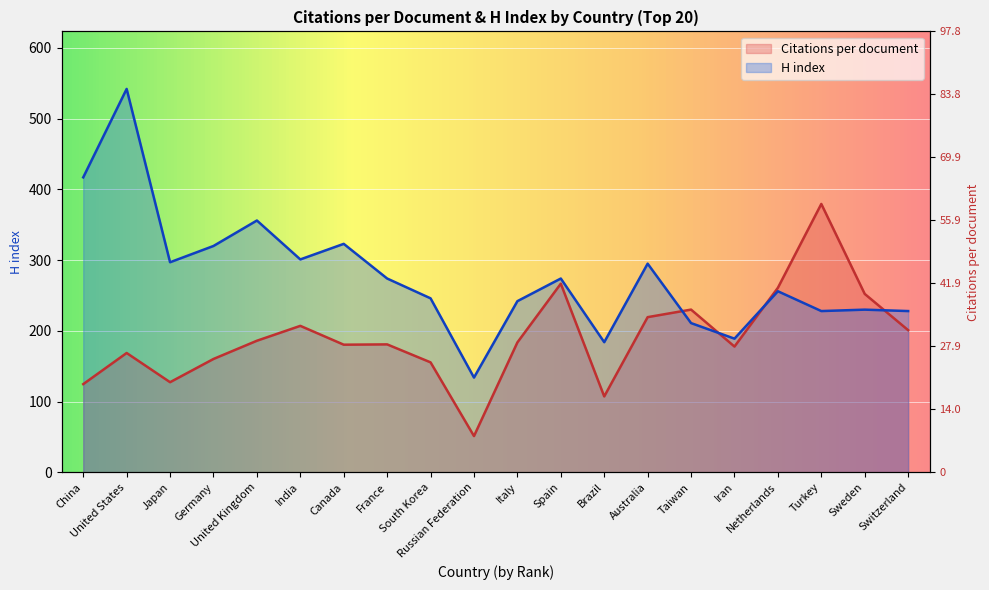

What is the label of the 17th point from the left?

Netherlands